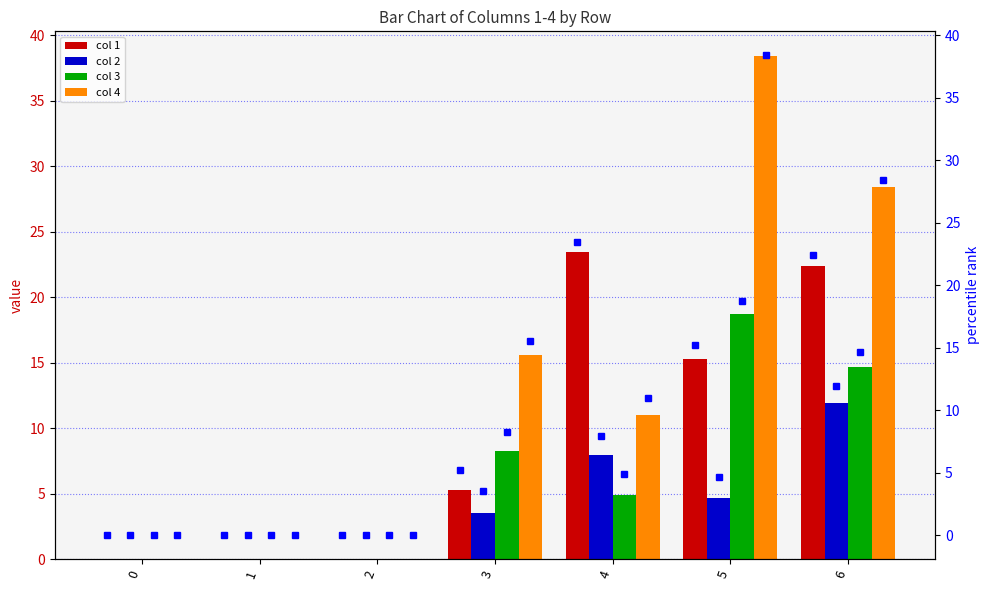

What is the total value across all series at 5?

77.0